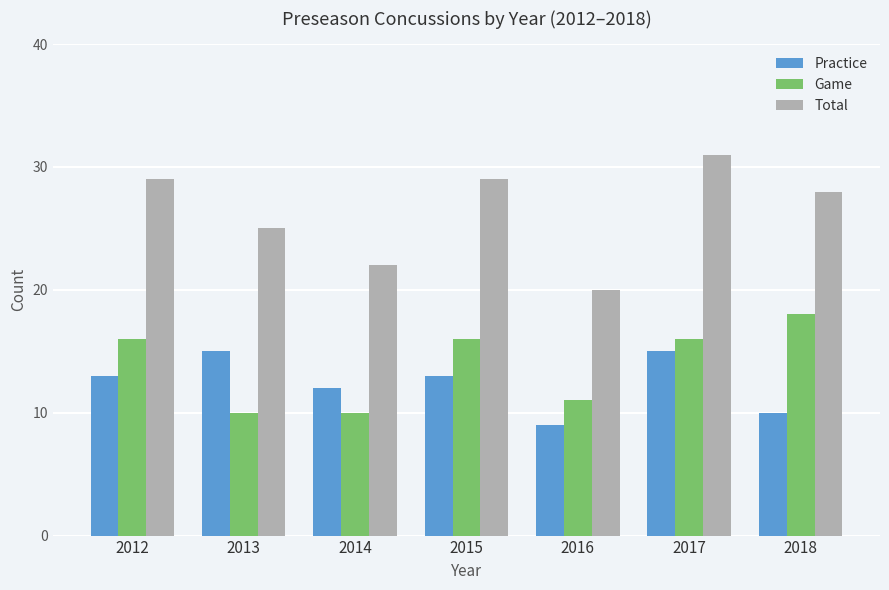

How many categories are shown in the chart?

7